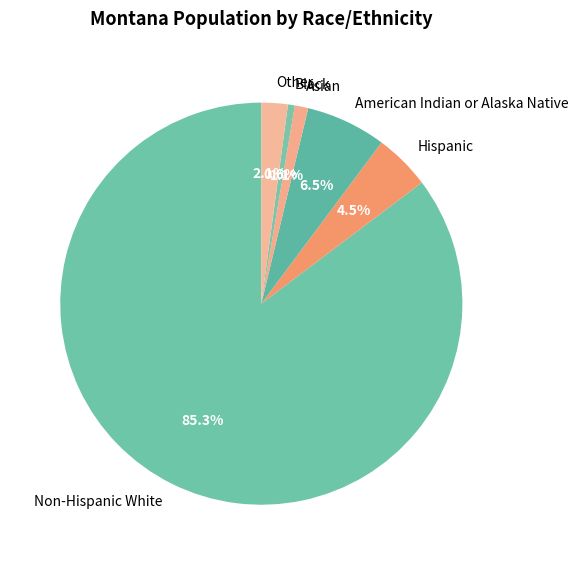

True or false: Black accounts for 11% of the total.

False